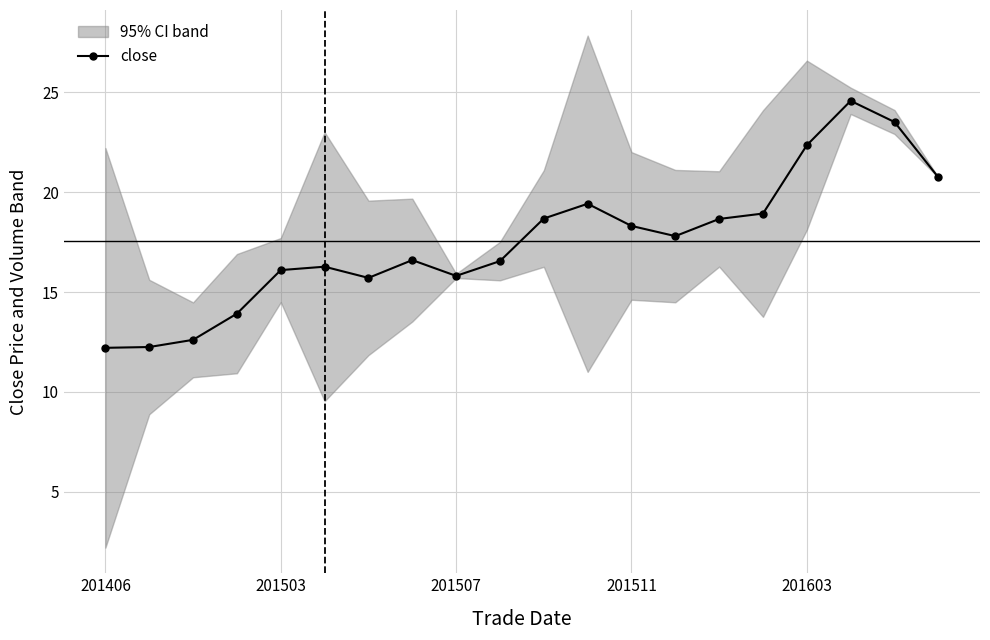

Reading left to right, what are all the values shown in this chart?

12.2	12.2	12.6	13.9	16.1	16.3	15.7	16.6	15.8	16.6	18.7	19.4	18.3	17.8	18.7	18.9	22.4	24.6	23.5	20.7